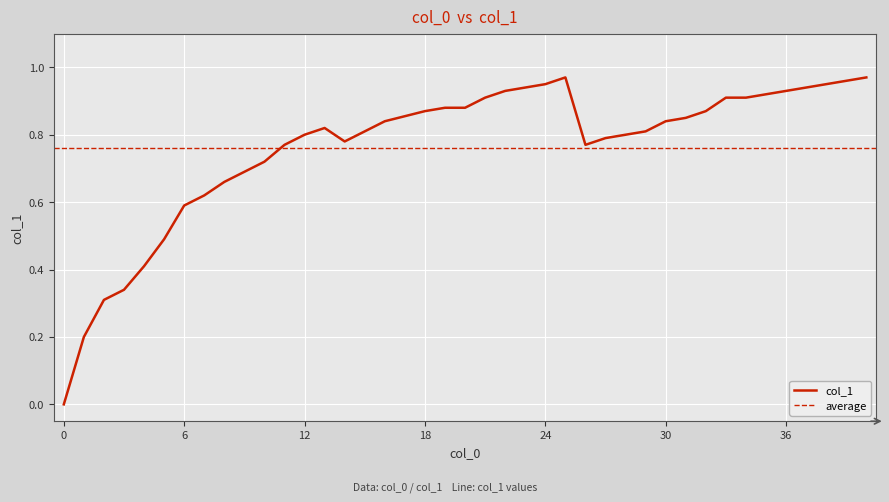

What is the maximum value shown in the chart?

1.0